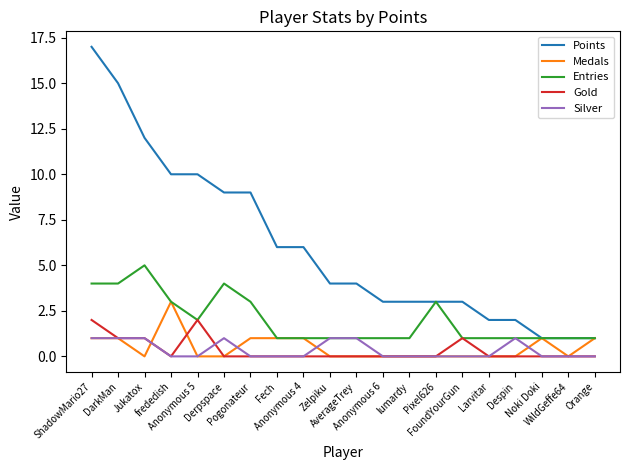

Which series has the largest total across all categories?

Points